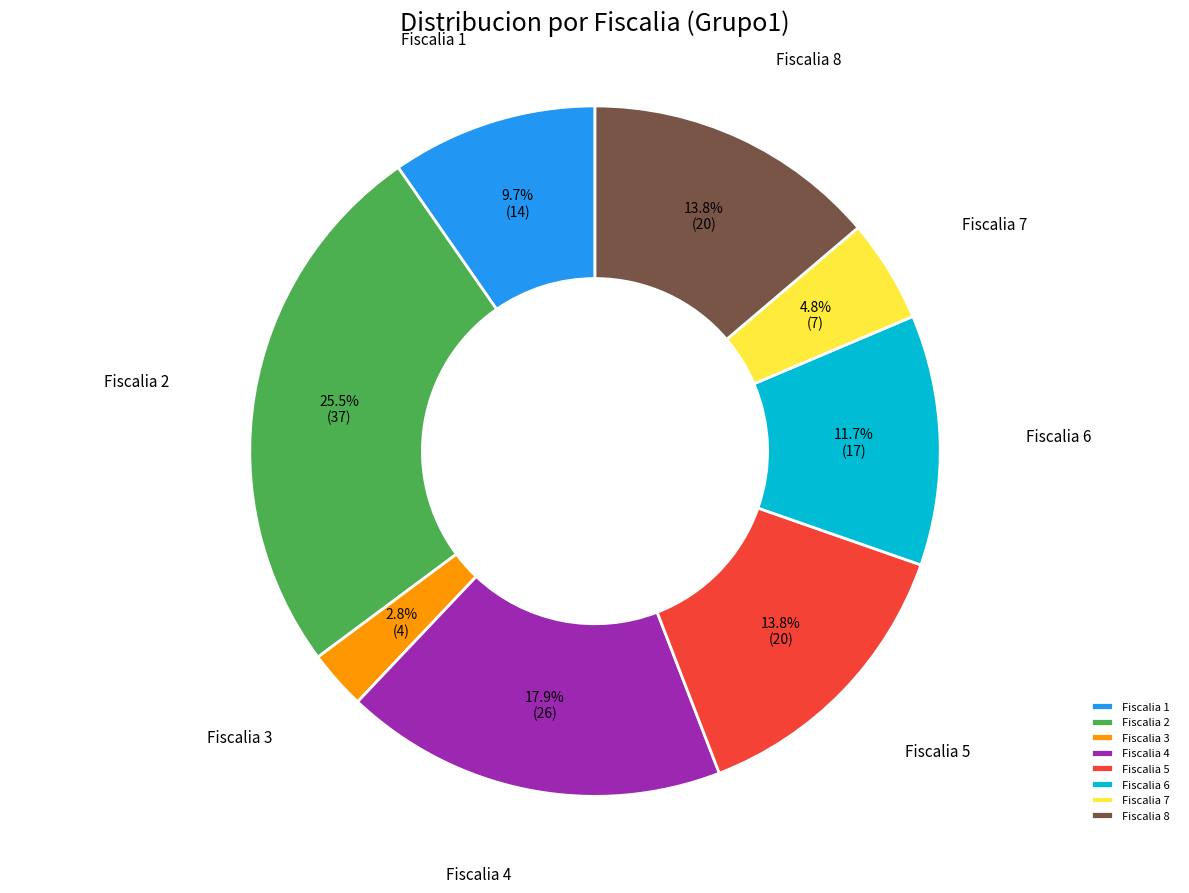

What is the largest slice in the pie chart?

Fiscalia 2